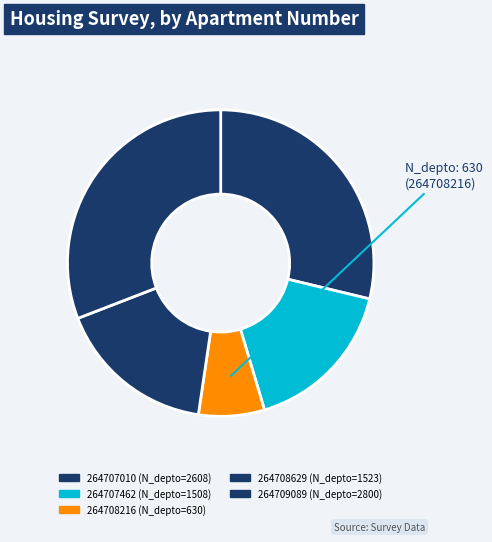

To the nearest percent, what is the difference between the 264709089 and 264708629 slice percentages?

14%